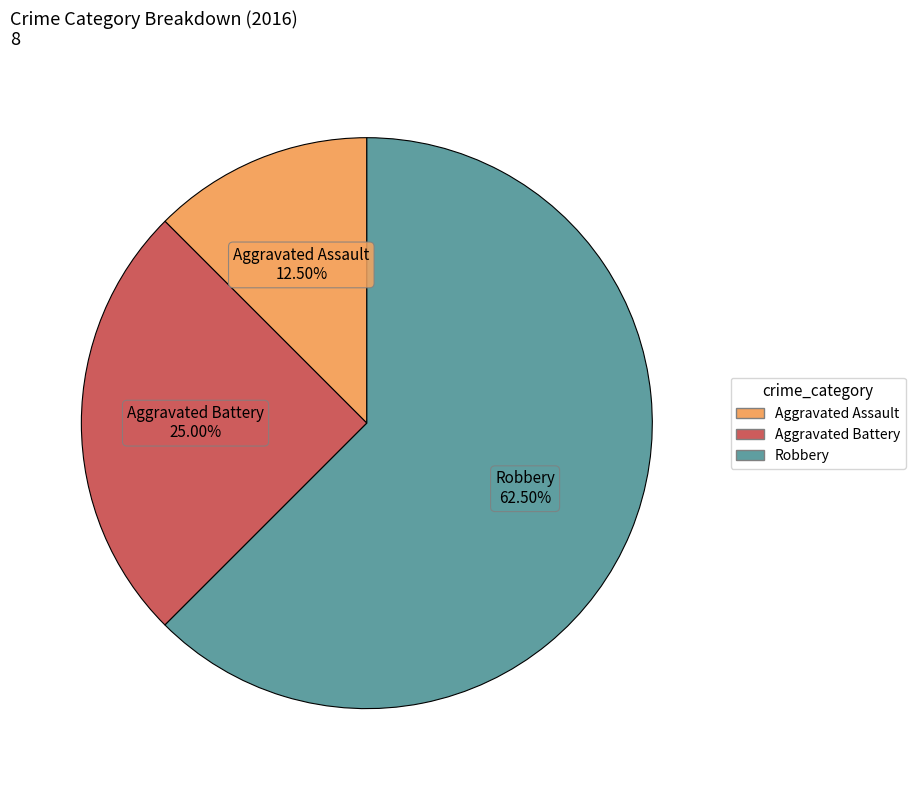

Is Aggravated Battery the majority of the pie?

No